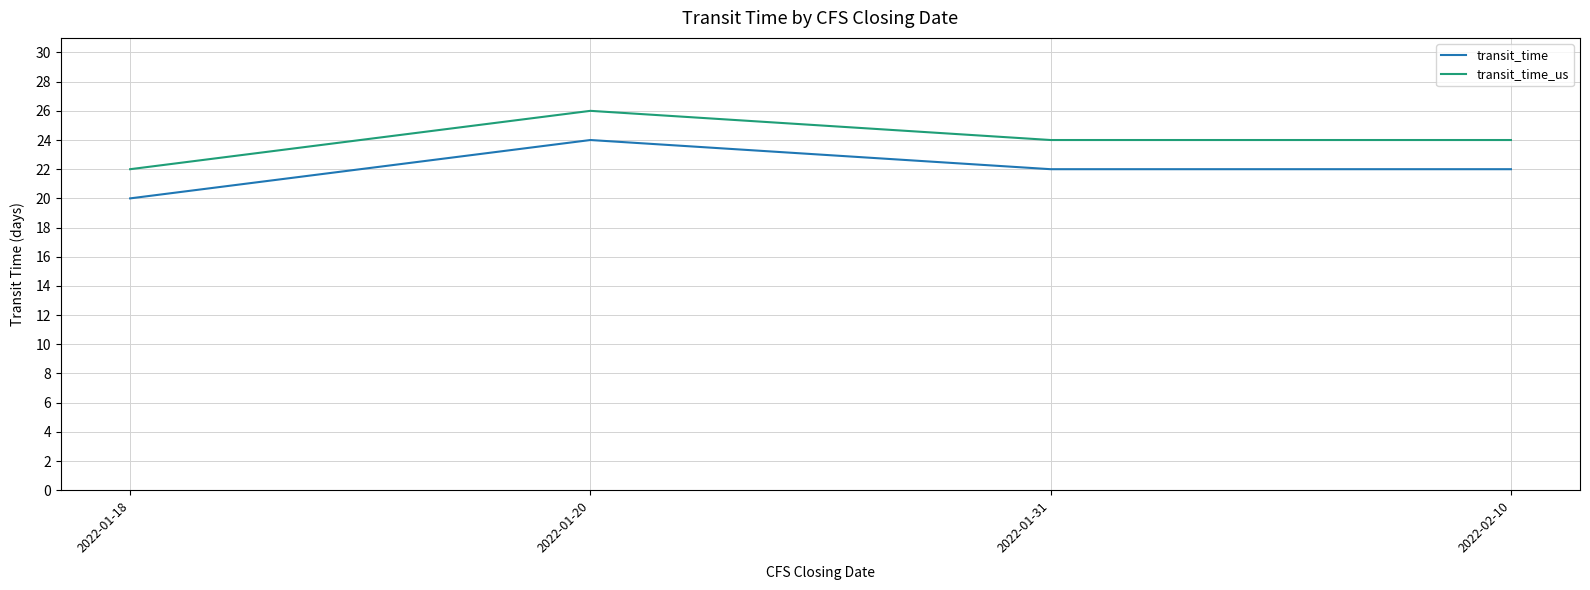

Does the chart have visible grid lines?

Yes